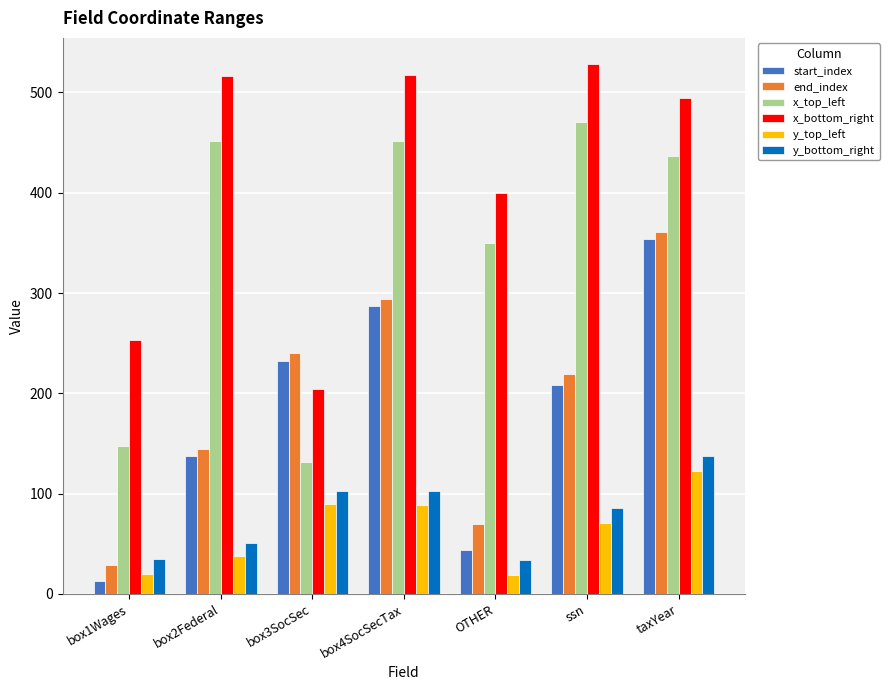

What are all the series names shown in the legend?

start_index, end_index, x_top_left, x_bottom_right, y_top_left, y_bottom_right